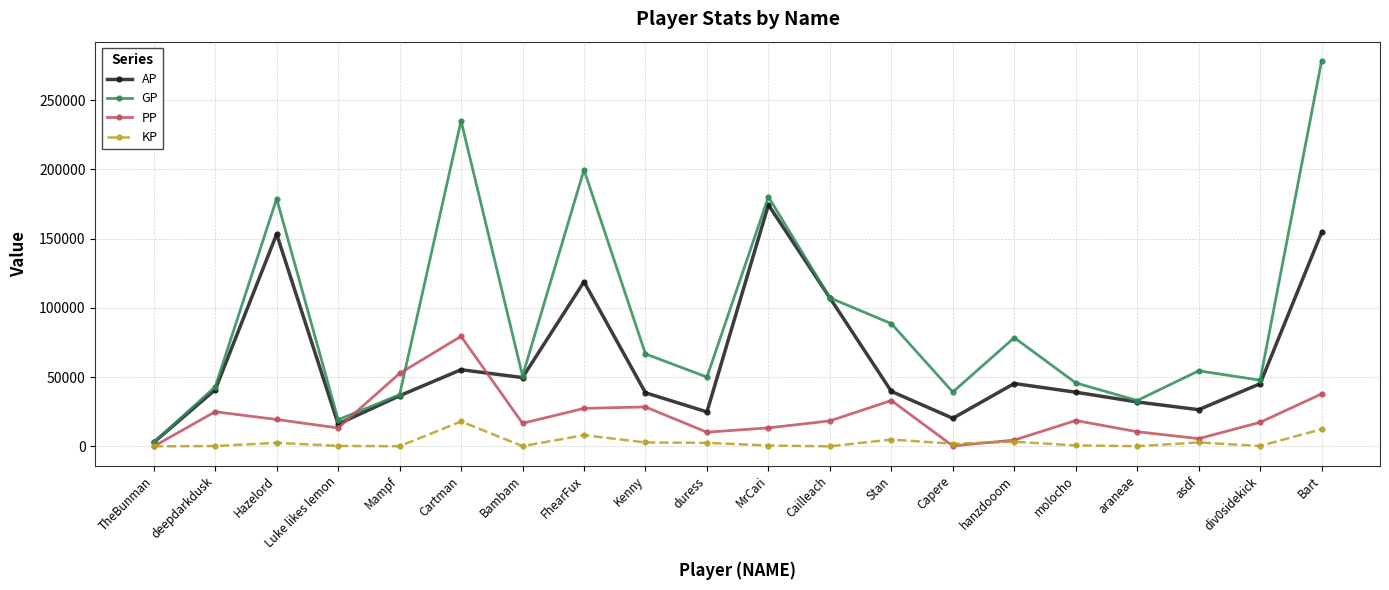

How many distinct data groups are displayed?

4